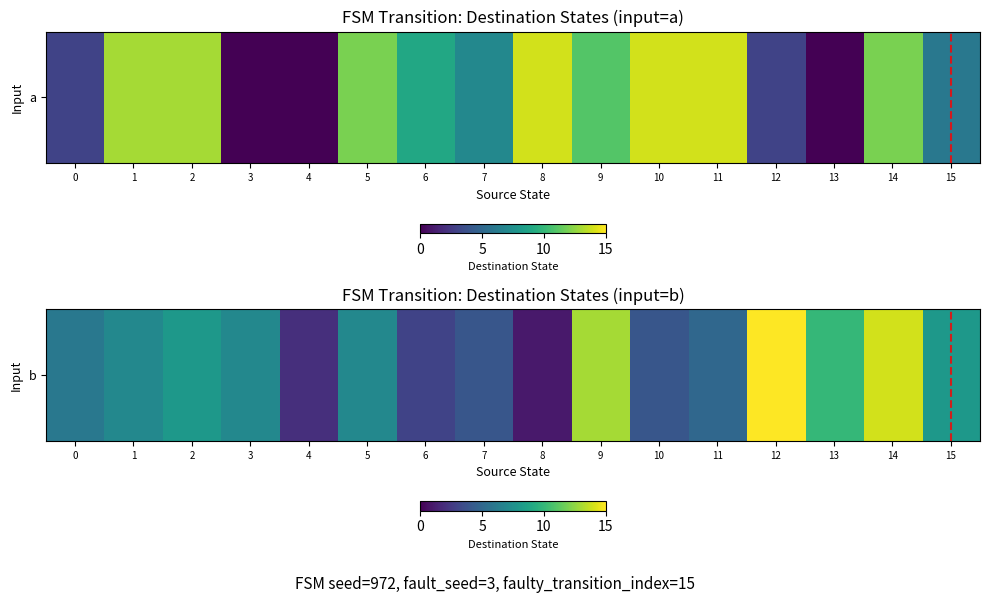

At which label is the value closest to 8?

2